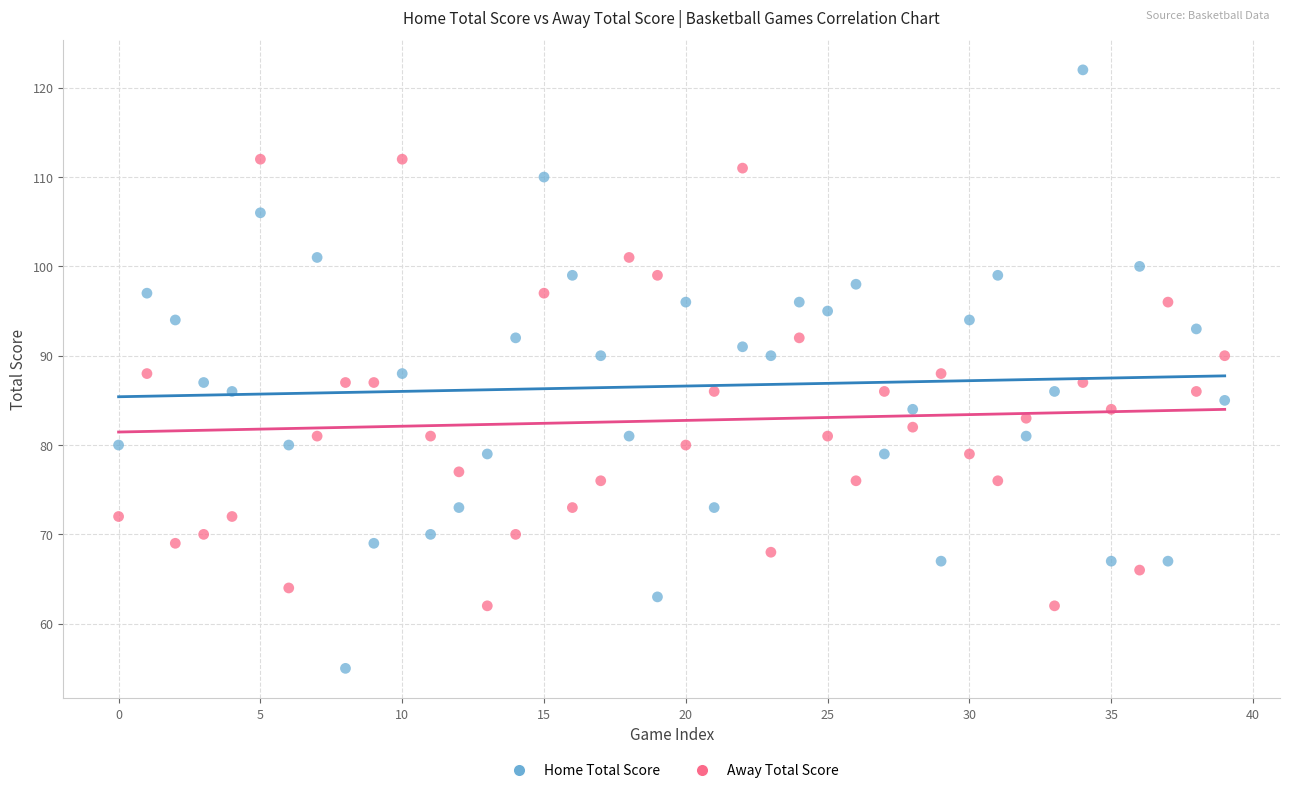

Which series contains the lowest Y value?

Home Total Score